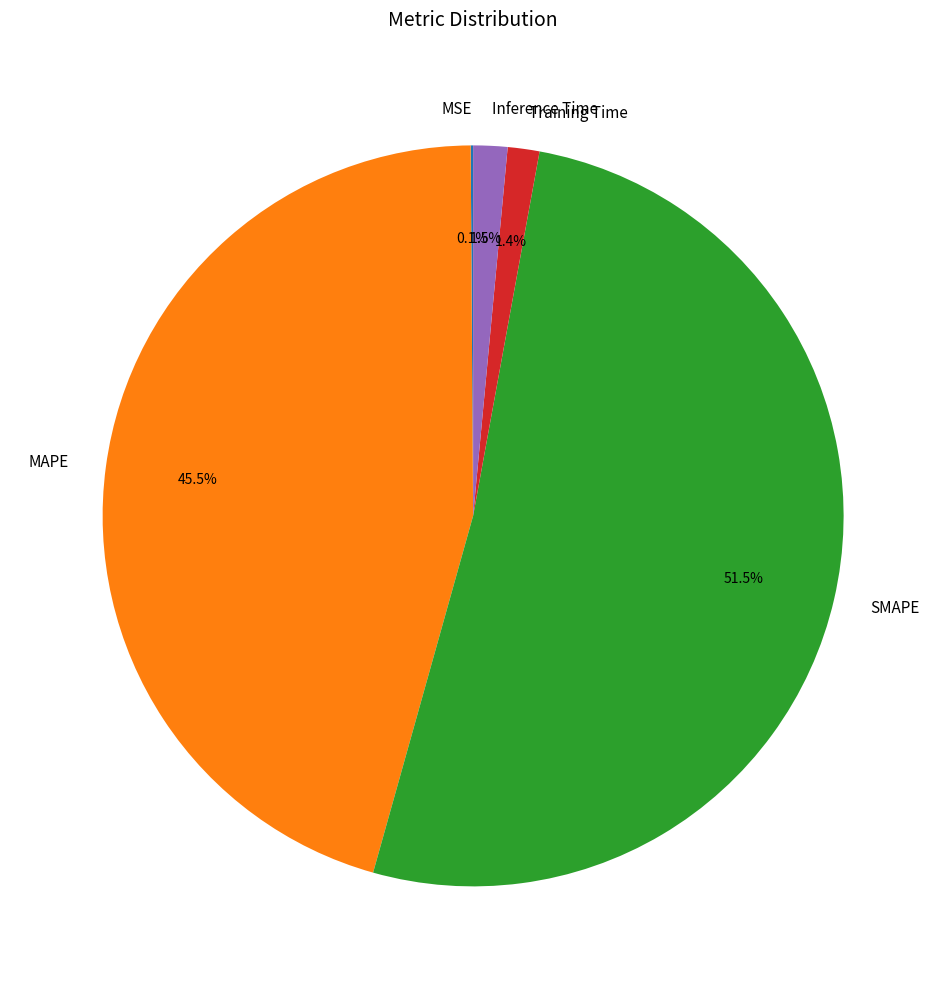

Does SMAPE account for over 50% of the chart?

Yes